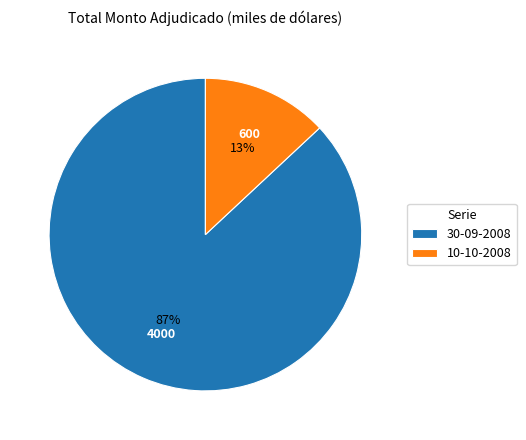

Which category has the smallest portion of the pie?

10-10-2008